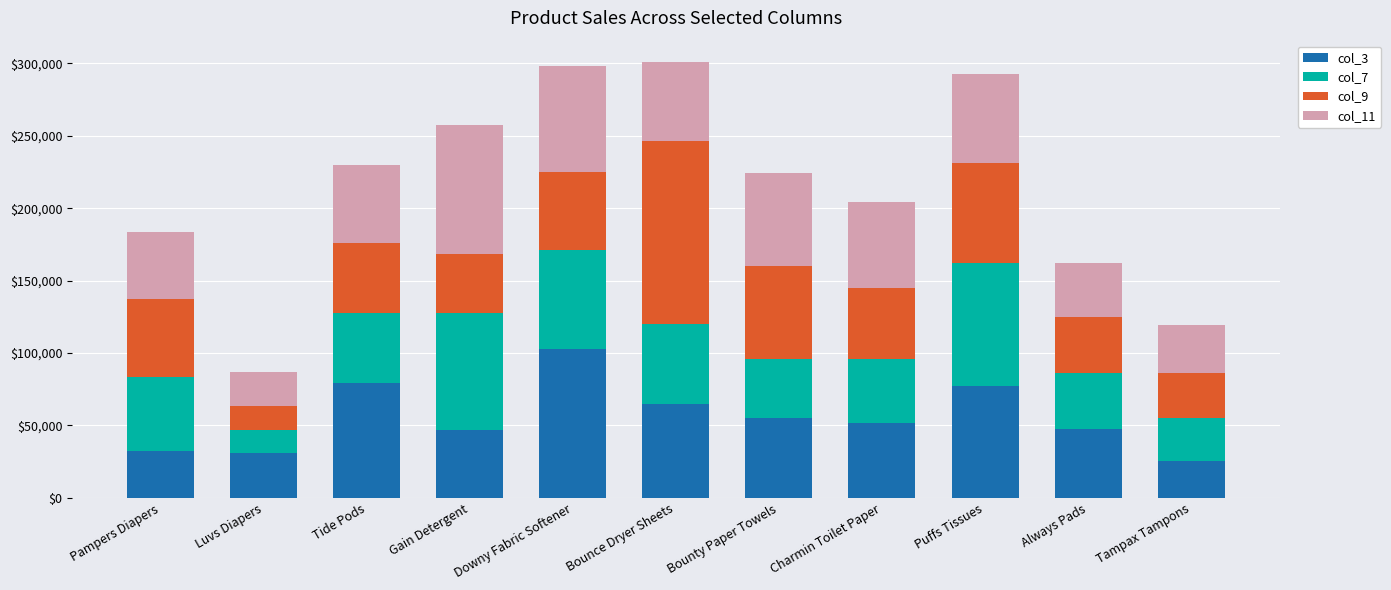

What is the sum of the col_3 values at Tide Pods and Downy Fabric Softener?

182477